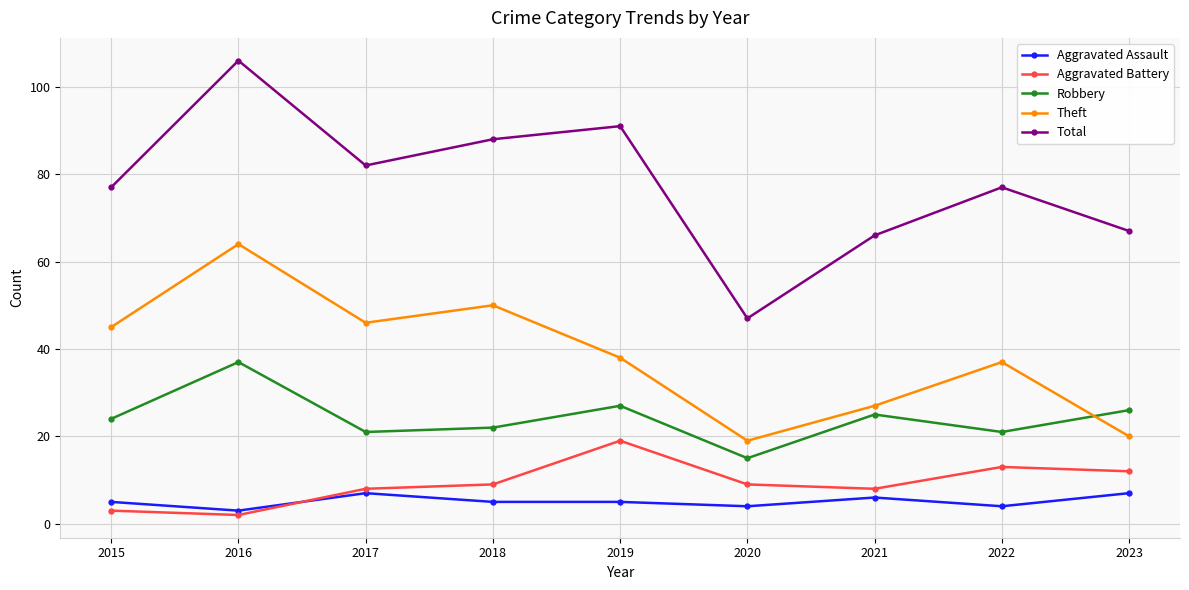

True or false: Theft and Aggravated Assault cross at least once.

False